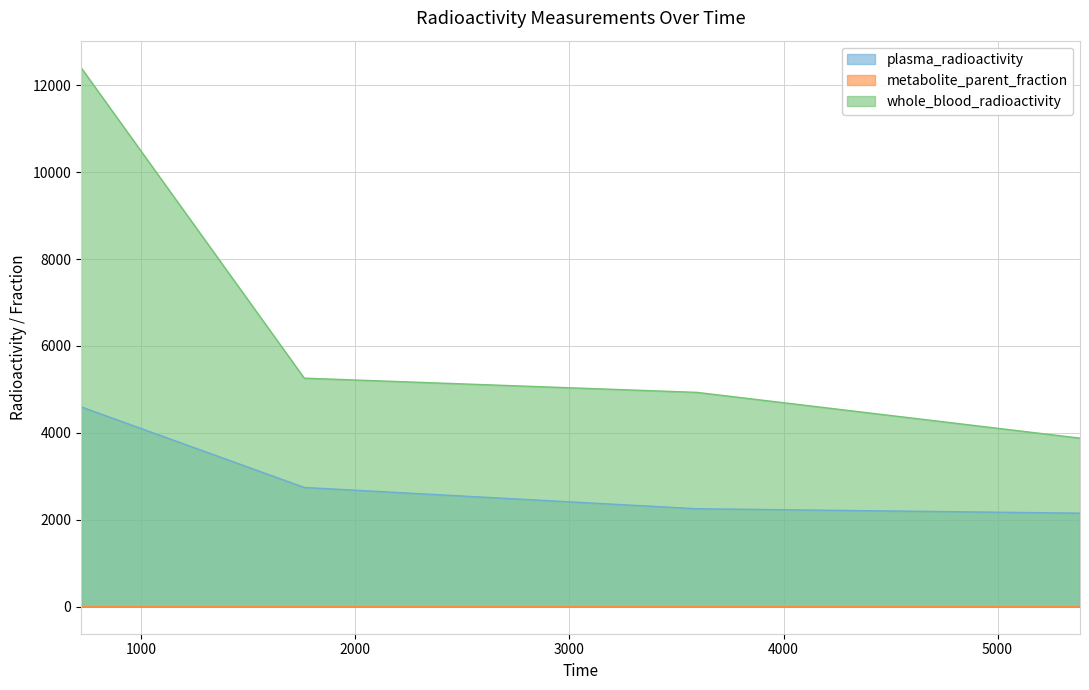

Does the chart have visible grid lines?

Yes